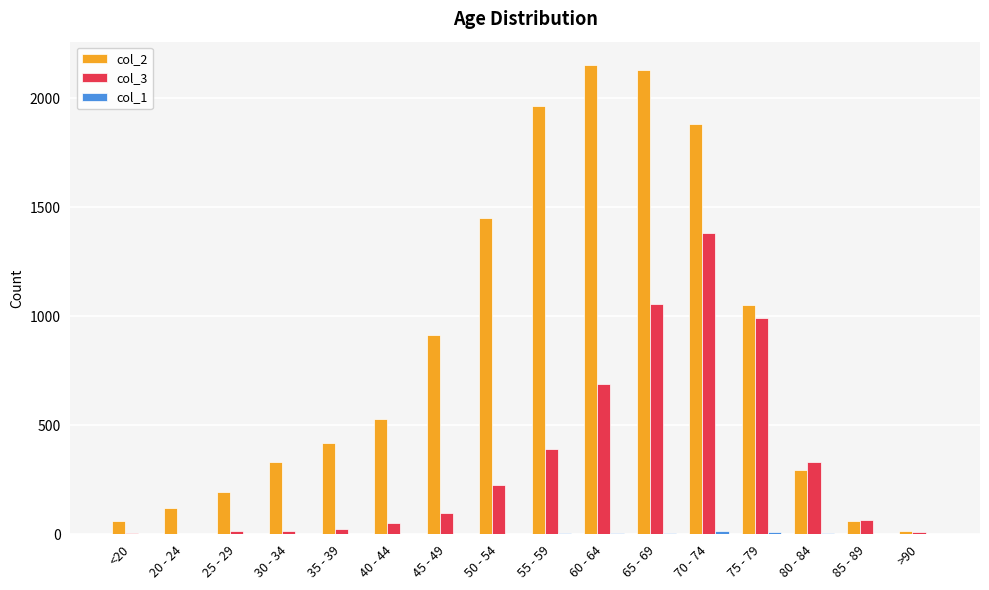

Does the chart contain stacked bars?

No